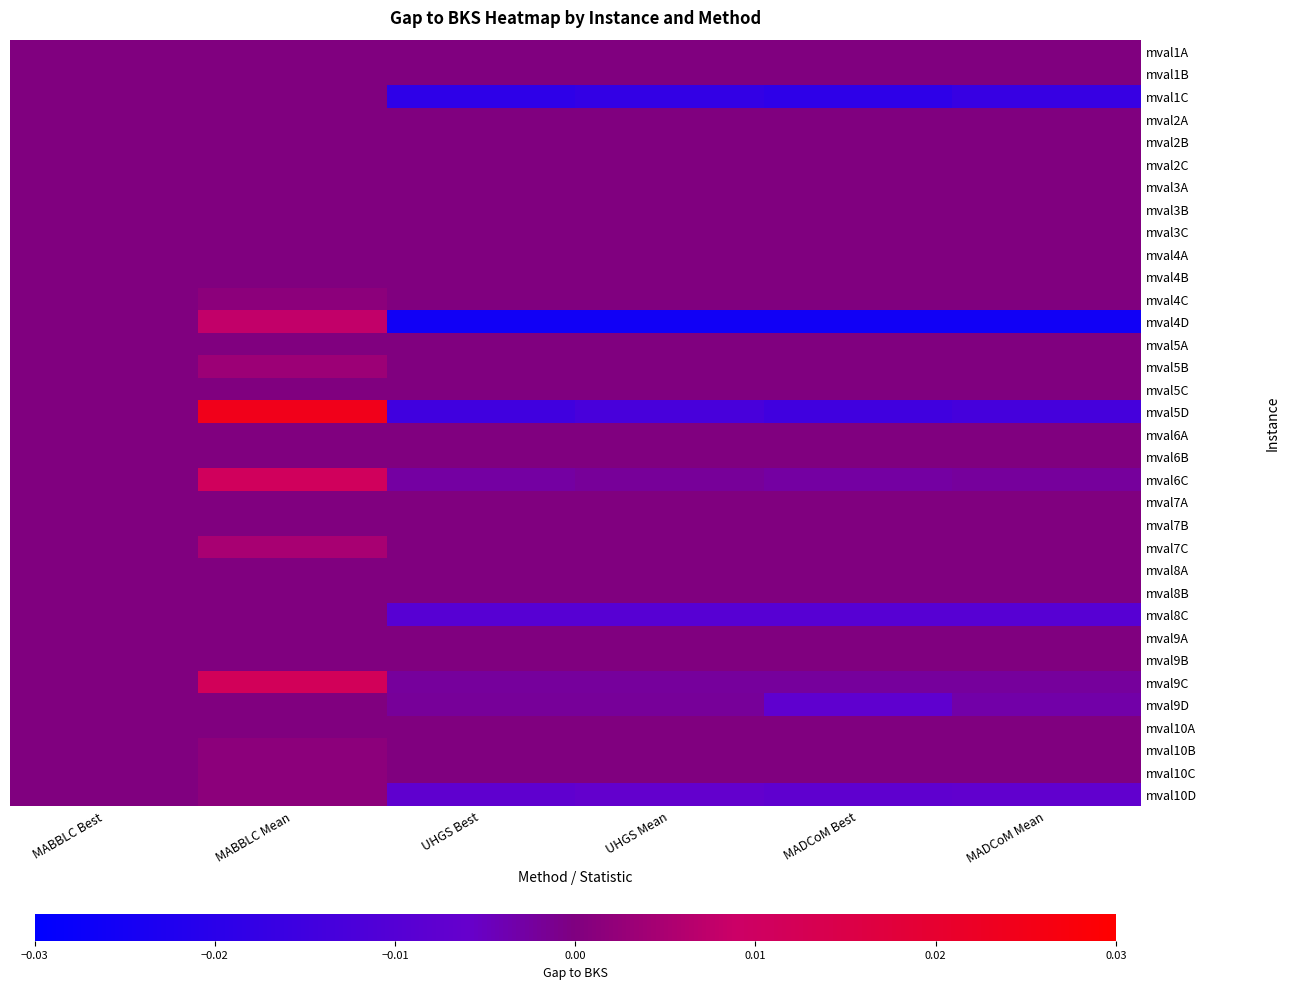

At which category is the sum across all series the highest?

MABBLC Mean